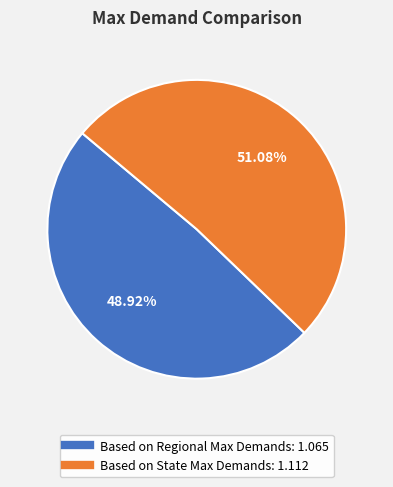

To the nearest percent, what is the combined percentage of Based on Regional Max Demands and Based on State Max Demands?

100%